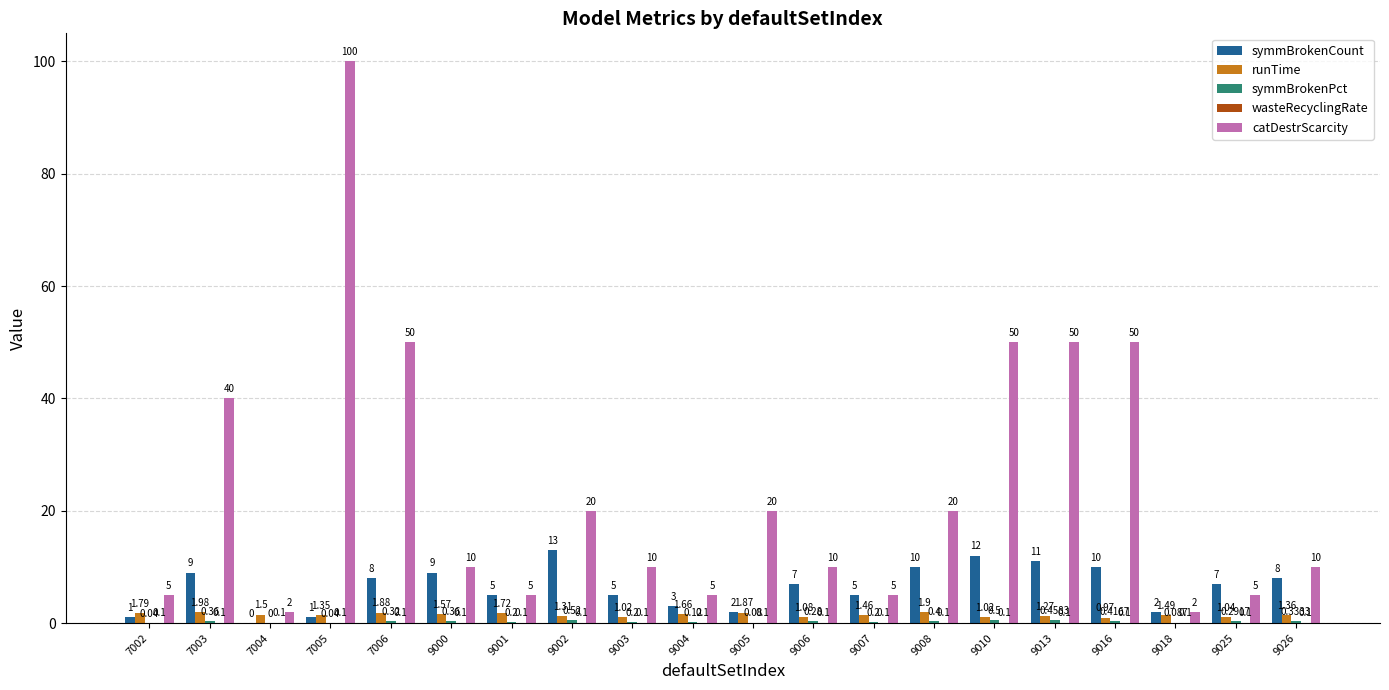

What is the total value across all series at 9002?

34.9